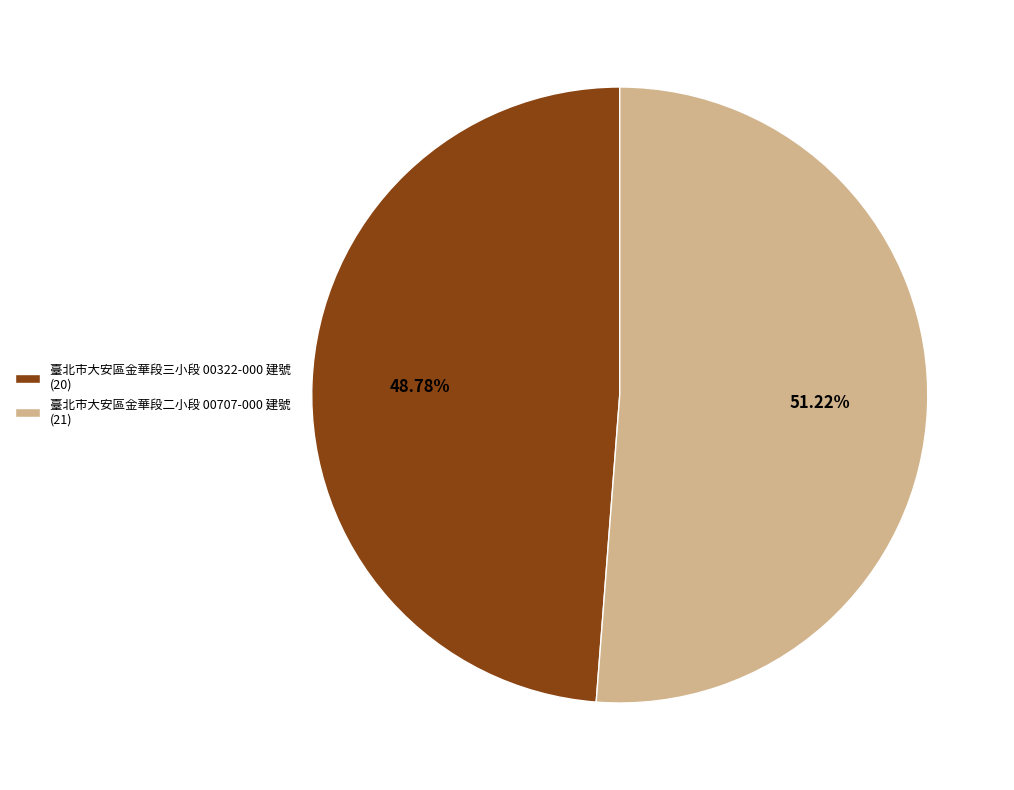

To the nearest percent, what portion does 臺北市大安區金華段三小段 00322-000 建號 represent?

49%